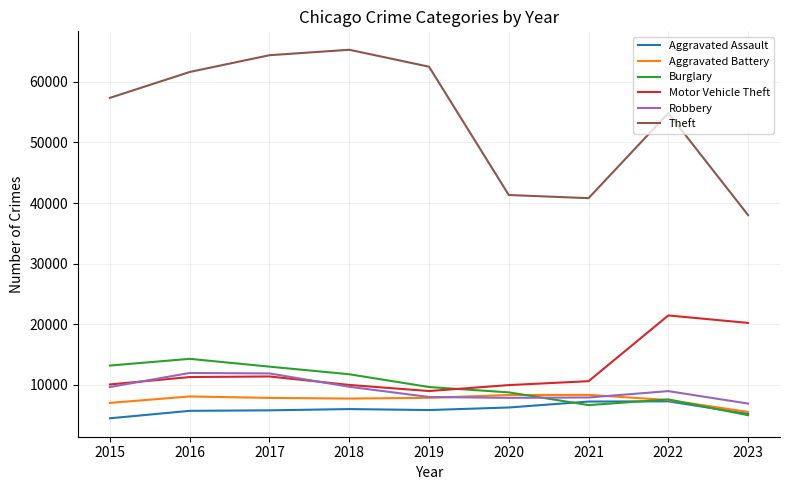

True or false: Theft and Motor Vehicle Theft cross at least once.

False